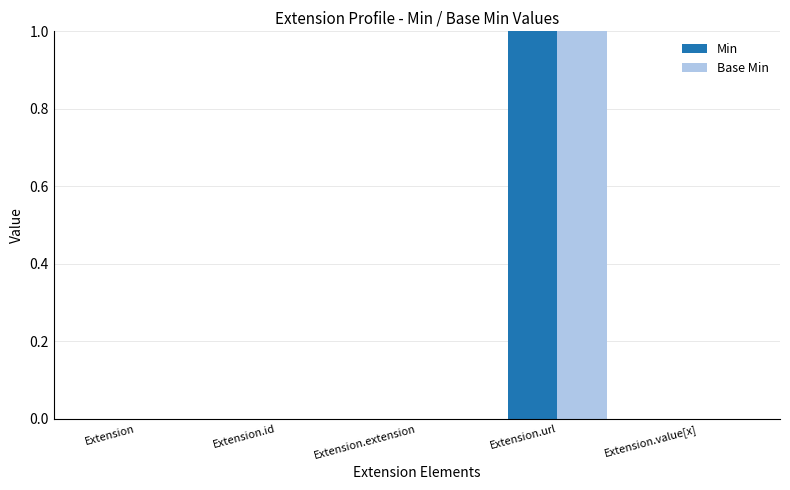

How many Base Min values are between 0 and 1?

5